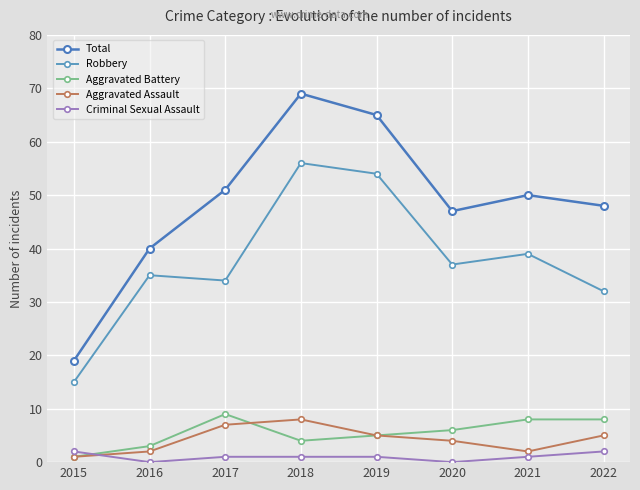

At which category does Total reach its first local valley?

2020